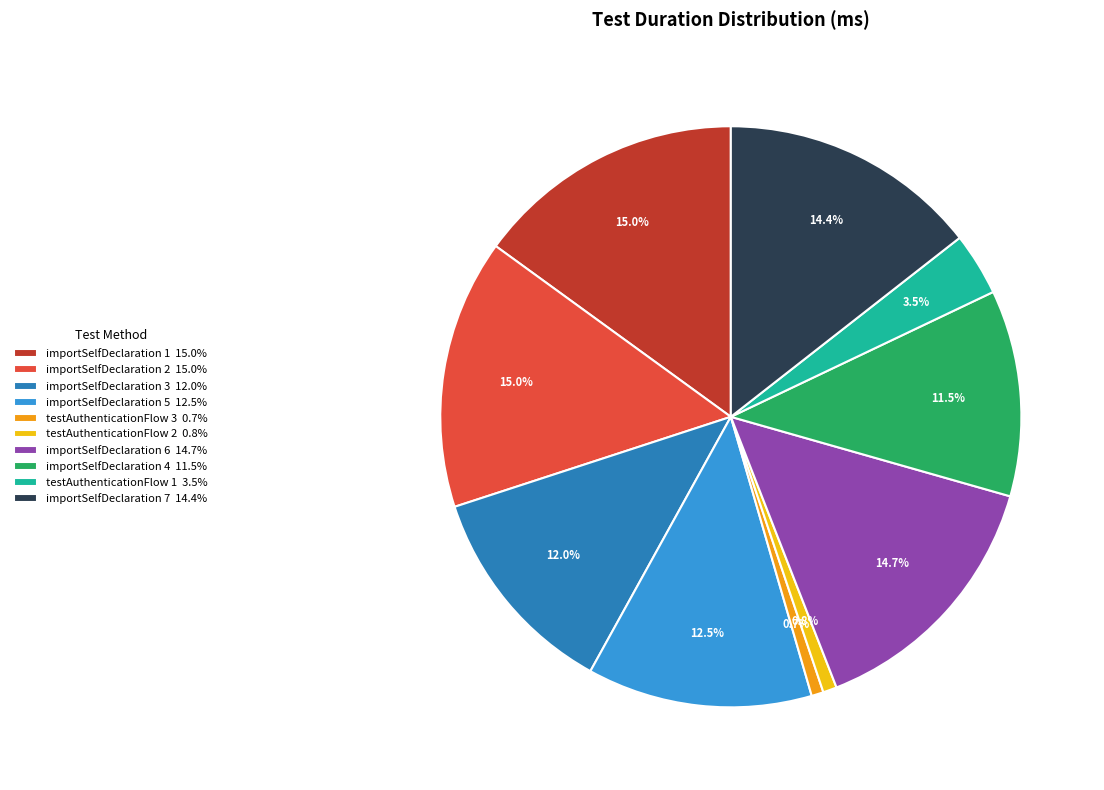

Does importSelfDeclaration 7 account for over 50% of the chart?

No